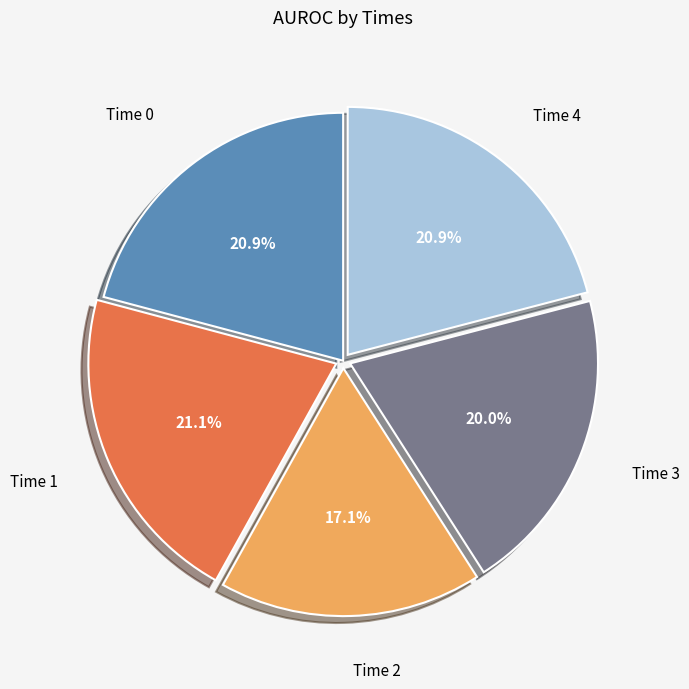

Does any single category account for the majority?

No